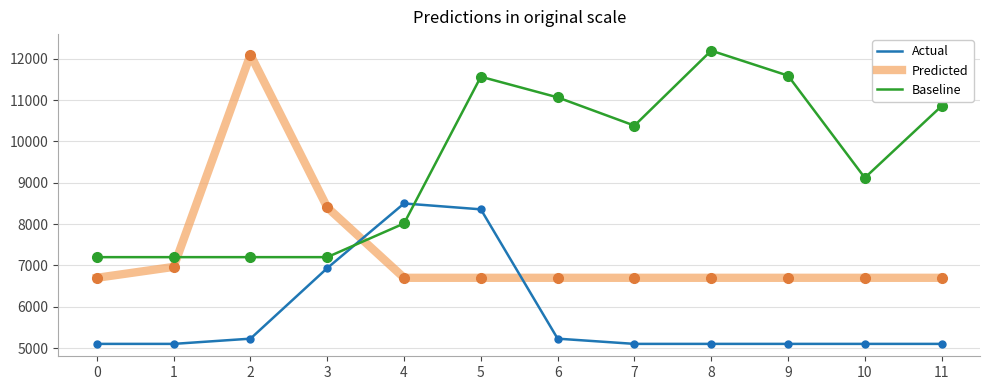

Which series has the widest spread of values?

Predicted